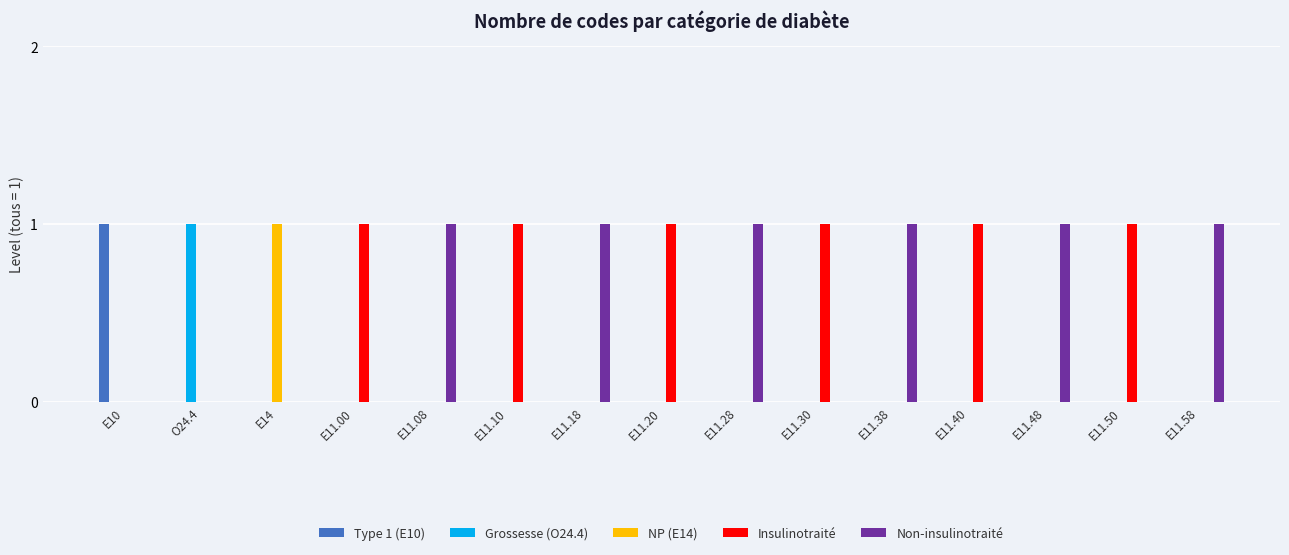

Is it true that Type 1 (E10) equals 0 at E11.30?

True